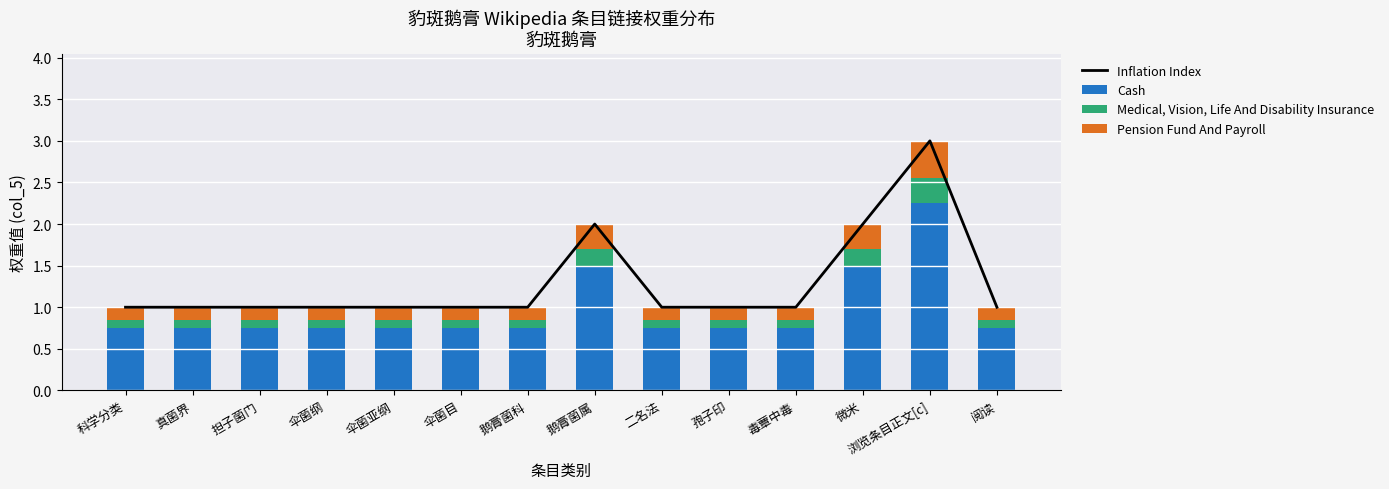

What is the smallest value displayed?

0.1